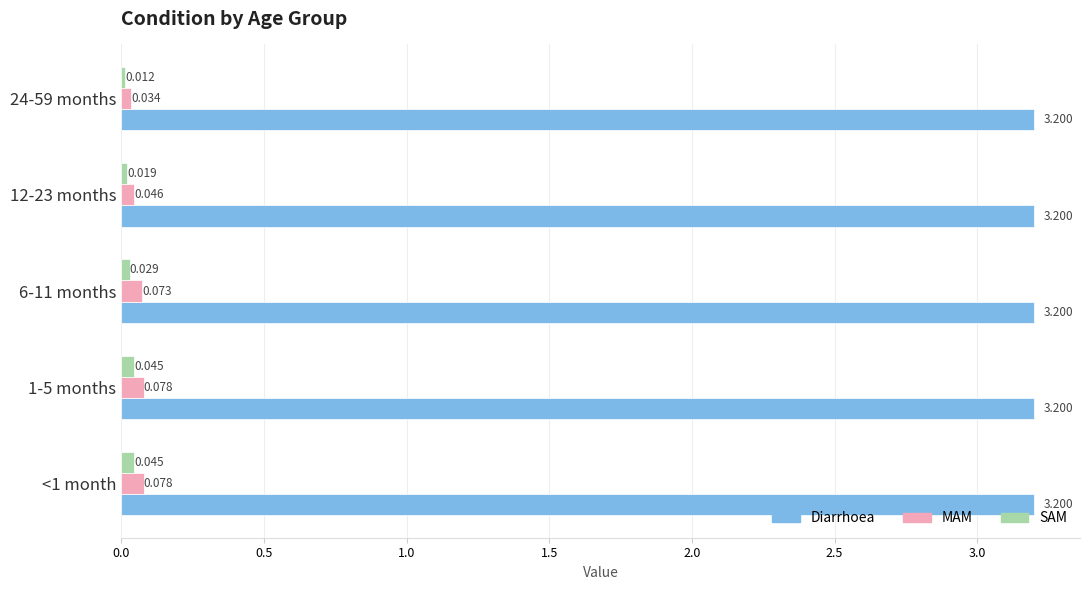

Which series has the largest range (max minus min)?

MAM